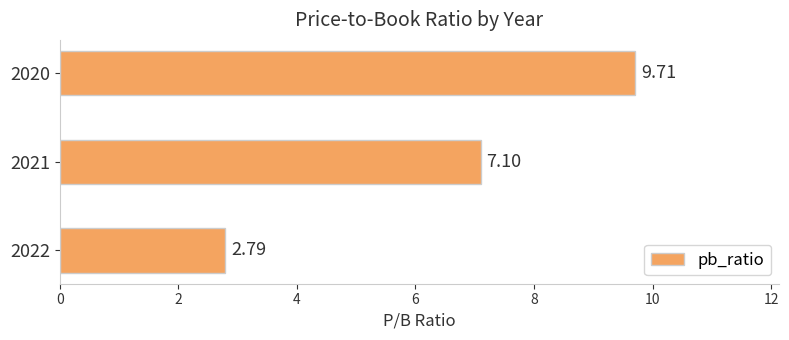

What is the difference between the maximum and second lowest values?

2.6